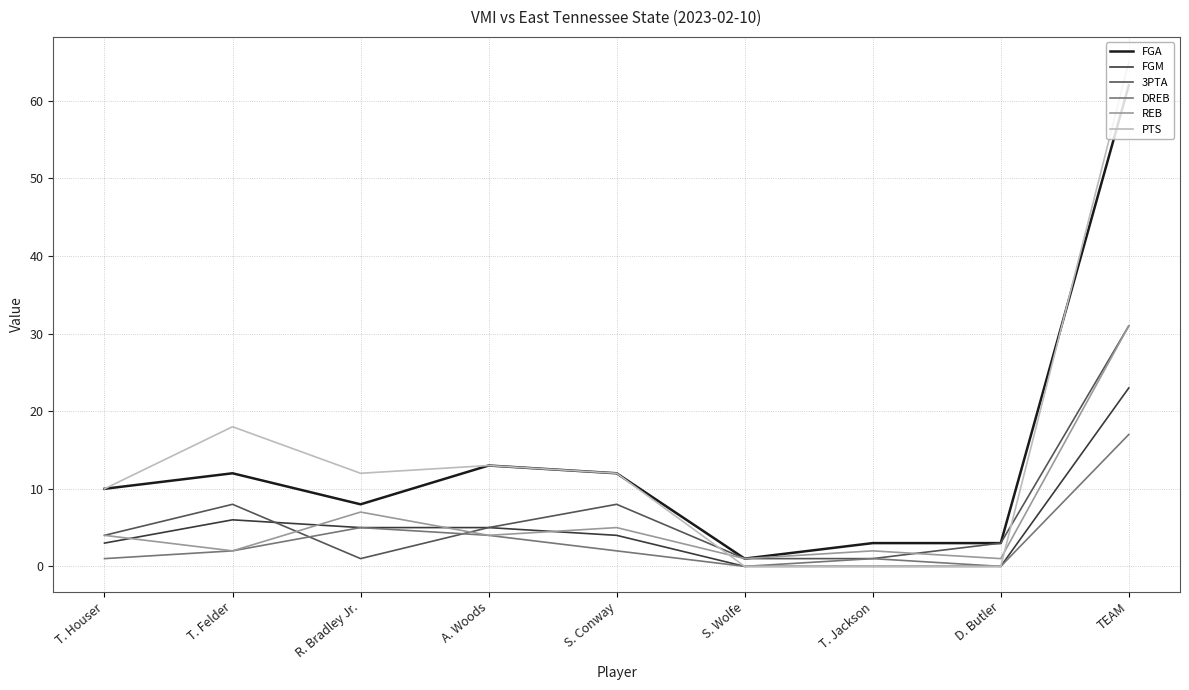

What position from the right is A. Woods?

6